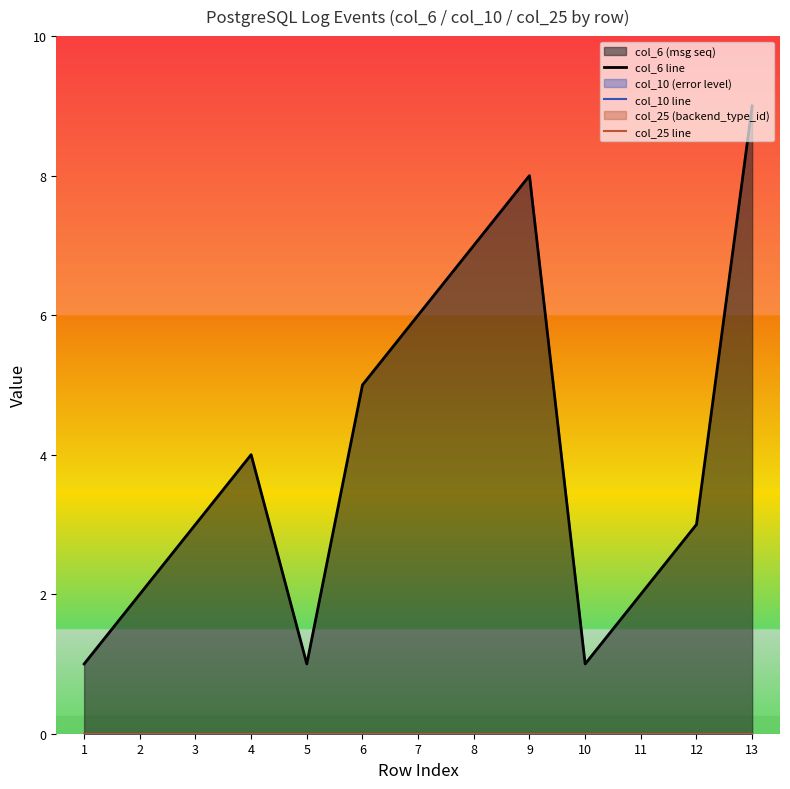

How many lines are shown in the chart?

3